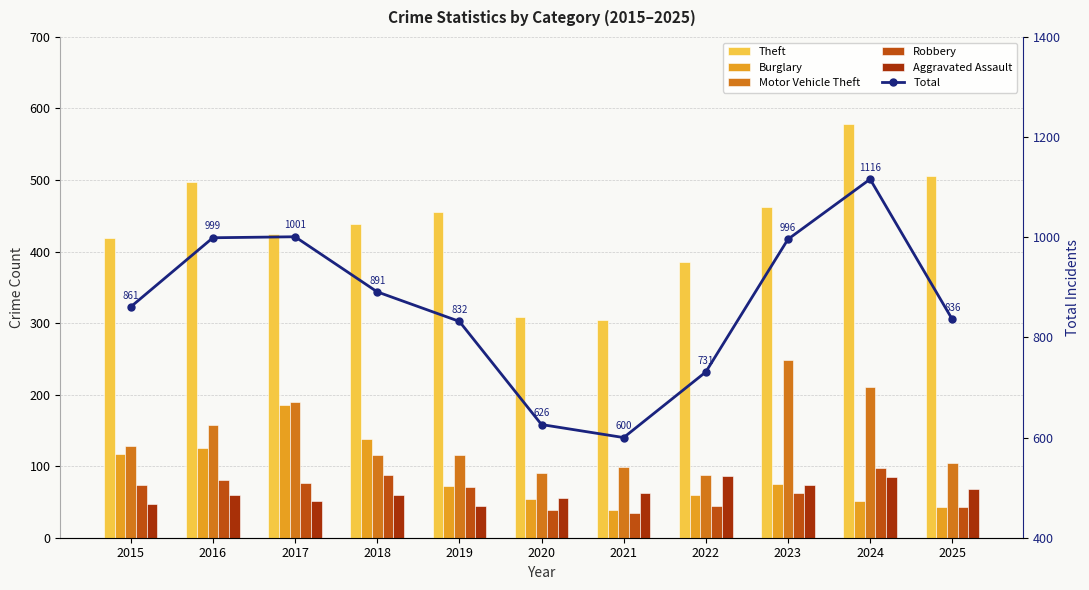

Between 2023 and 2018, which is larger?

2023